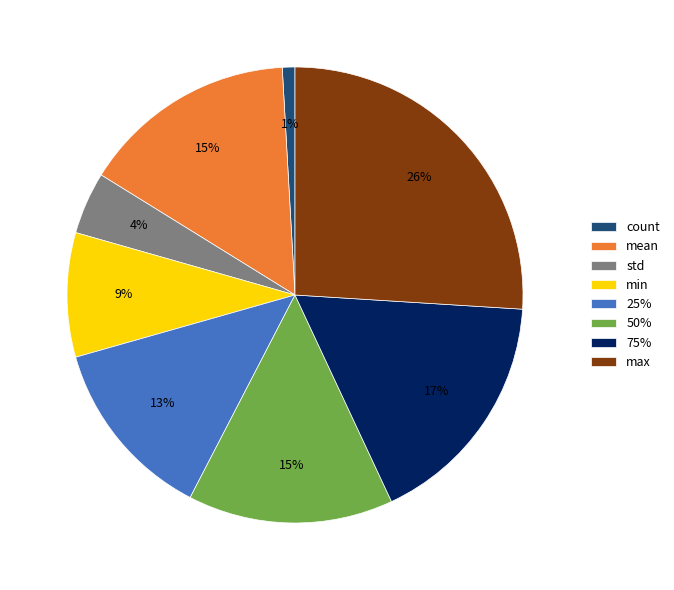

Is it true that max is 36% of the pie?

False